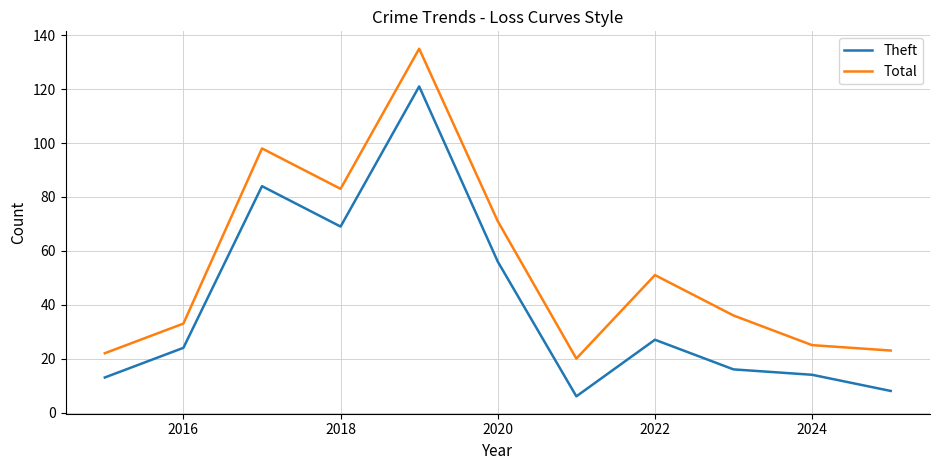

What is the difference between the maximum and minimum values in the Theft series?

115